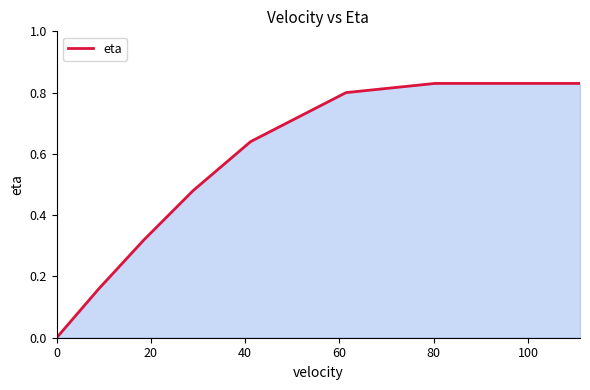

Does the chart have visible grid lines?

No